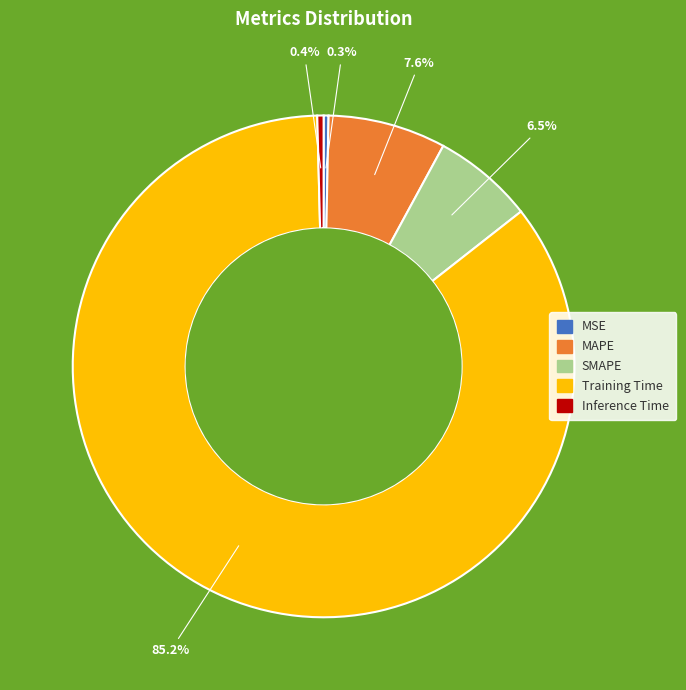

True or false: MSE accounts for 8% of the total.

False